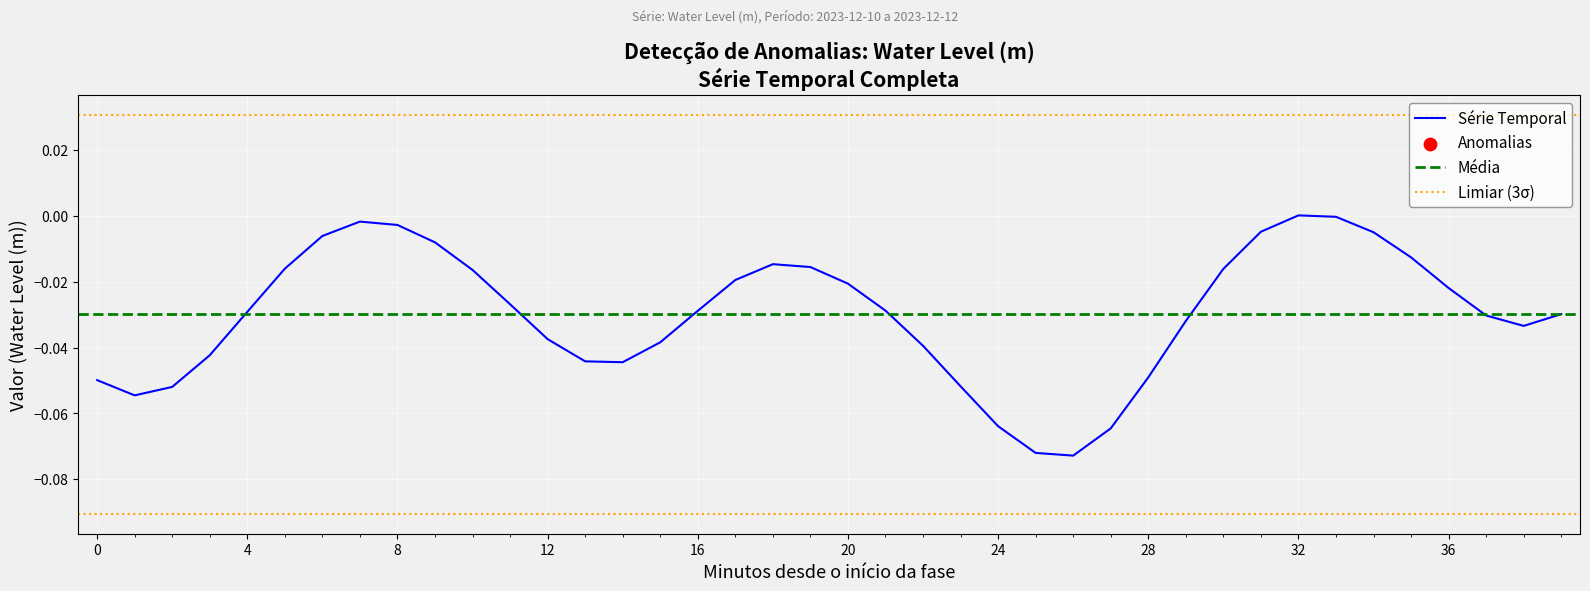

Which has a higher value, 2023-12-11 03:00 or 2023-12-11 12:00?

2023-12-11 03:00